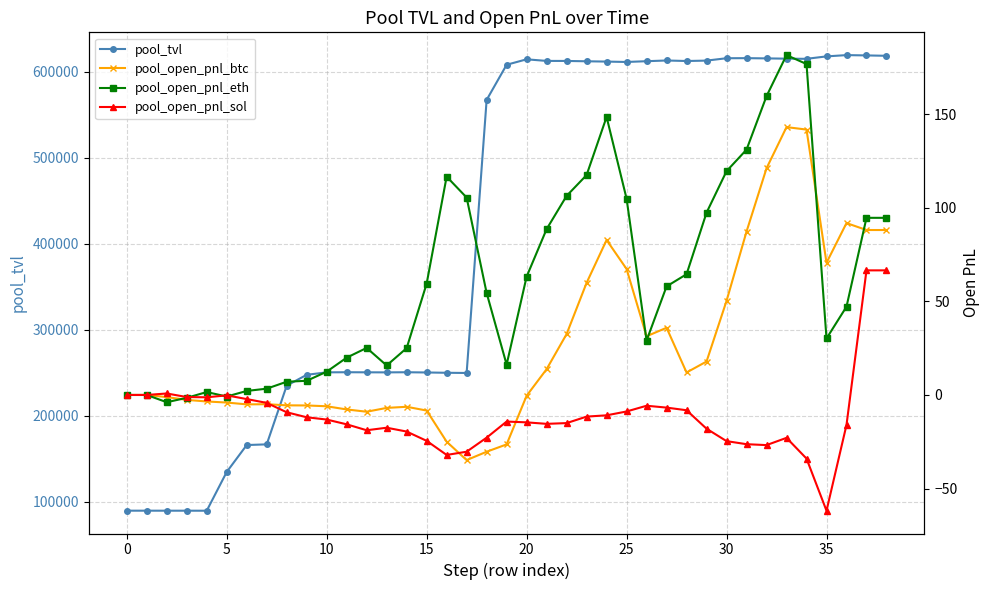

Reading right to left, list all the values displayed in this chart.

pool_tvl: 618755.5	619200.3	619553.8	618066.1	615239.6	615425.5	615741.6	616018.0	615927.0	613159.3	612689.8	613298.1	612464.3	611569.1	612024.2	612372.9	612764.3	612800.8	614656.4	608327.2	567424.9	249666.8	249894.5	250250.9	250514.9	250363.8	250433.1	250527.2	250401.8	247528.8	234919.7	166591.1	165801.5	134506.1	89372.0	89401.9	89396.4	89420.8	89420.8
pool_open_pnl_btc: 88.1	88.1	91.9	70.6	141.8	143.1	121.1	87.3	50.3	17.9	12.0	35.9	31.4	67.3	82.8	59.9	32.5	13.8	-0.4	-26.4	-30.3	-34.8	-25.0	-8.3	-6.3	-6.9	-9.0	-7.7	-6.0	-5.6	-5.5	-4.9	-5.0	-4.0	-3.5	-2.6	-1.1	0.0	0.0
pool_open_pnl_eth: 94.7	94.7	47.2	30.2	176.8	181.6	159.7	131.1	119.6	97.4	64.5	58.0	29.1	104.9	148.6	117.5	106.4	88.6	63.2	16.2	54.5	105.5	116.7	59.5	25.0	15.8	25.1	19.9	12.4	7.6	7.1	3.4	2.2	-0.8	1.6	-1.5	-3.9	0.0	0.0
pool_open_pnl_sol: 66.6	66.6	-16.0	-61.9	-34.0	-22.9	-26.8	-26.3	-24.7	-18.0	-8.2	-6.7	-5.8	-8.8	-10.9	-11.6	-15.0	-15.4	-14.6	-14.2	-22.8	-30.3	-32.0	-24.5	-19.6	-17.5	-18.9	-15.7	-13.1	-11.9	-9.2	-4.2	-2.2	-0.2	-1.2	-1.1	0.8	0.0	0.0